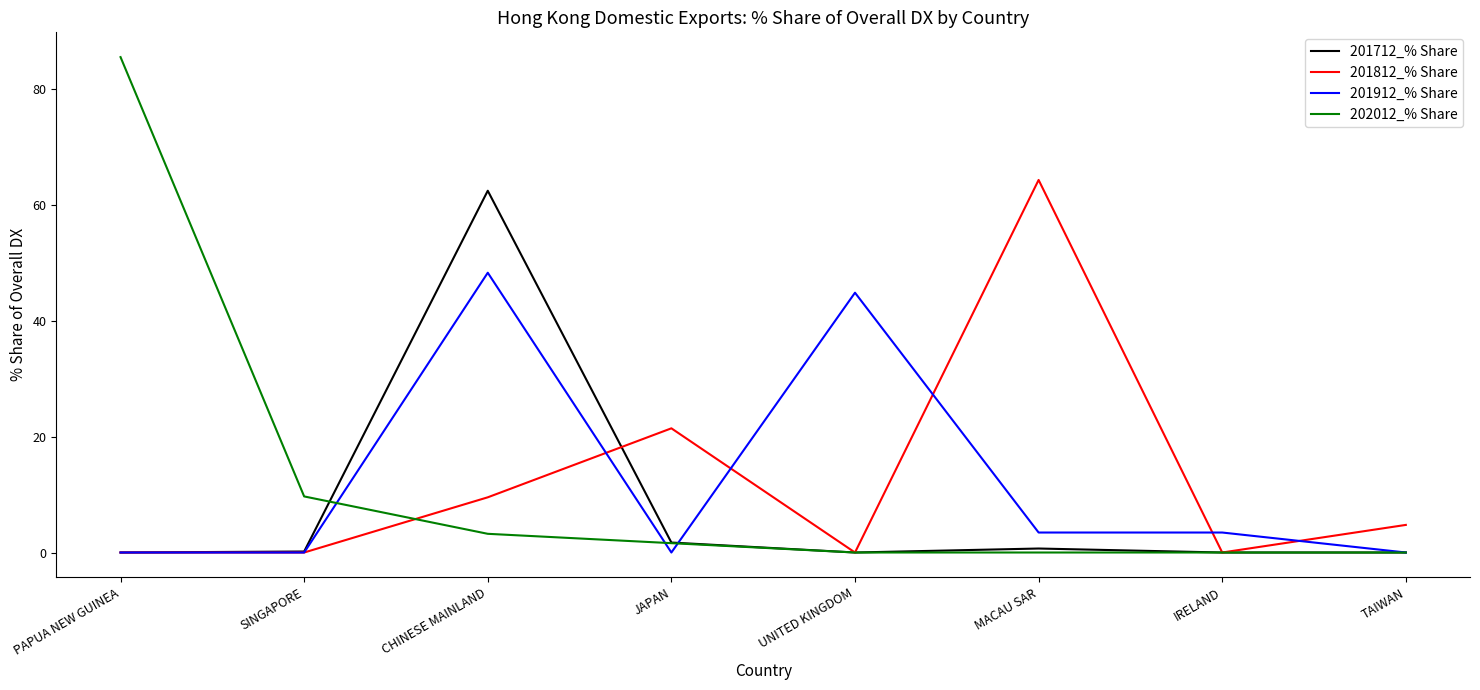

True or false: 202012_% Share has a value of 0.0 at TAIWAN.

True